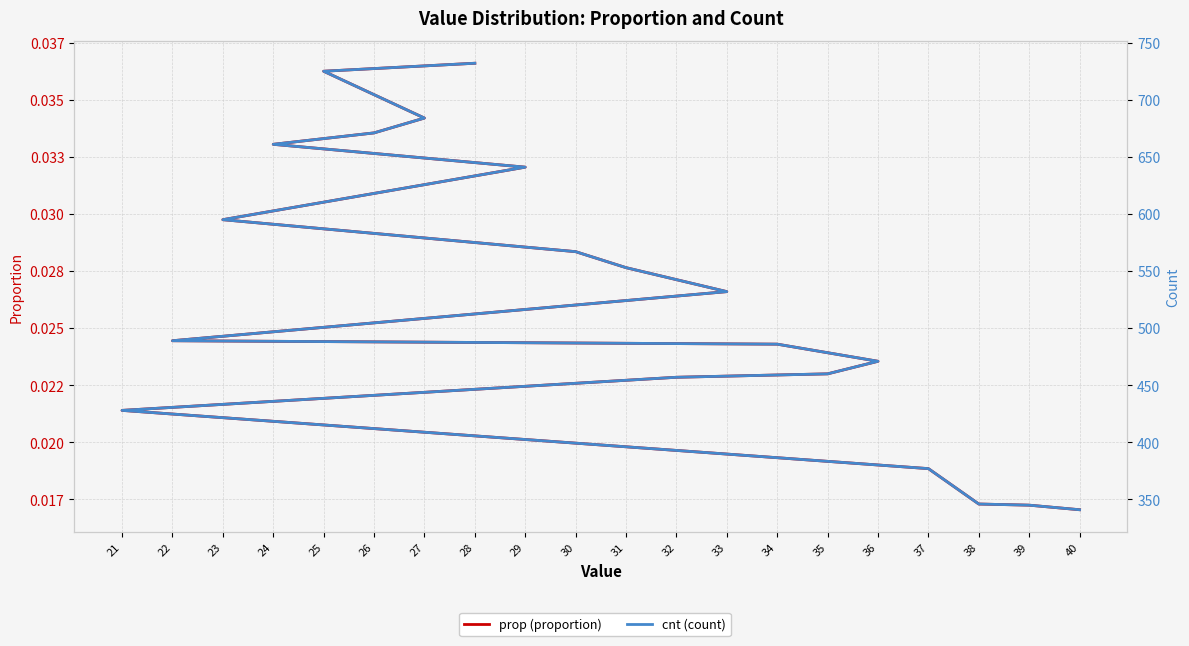

Between 31 and 35, which series saw the biggest shift?

cnt (count)